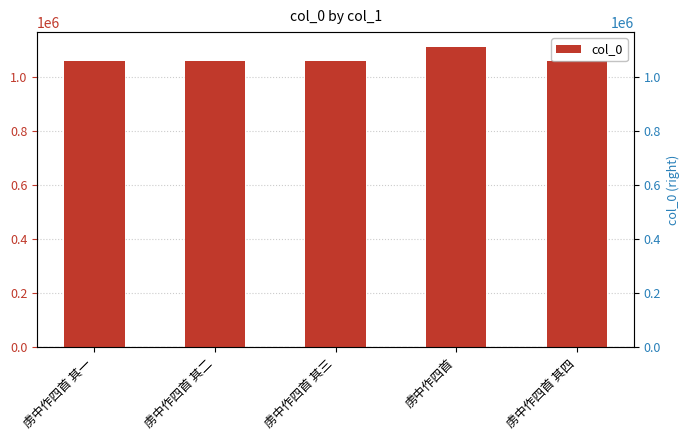

What is the label of the 5th bar from the right?

虏中作四首 其一